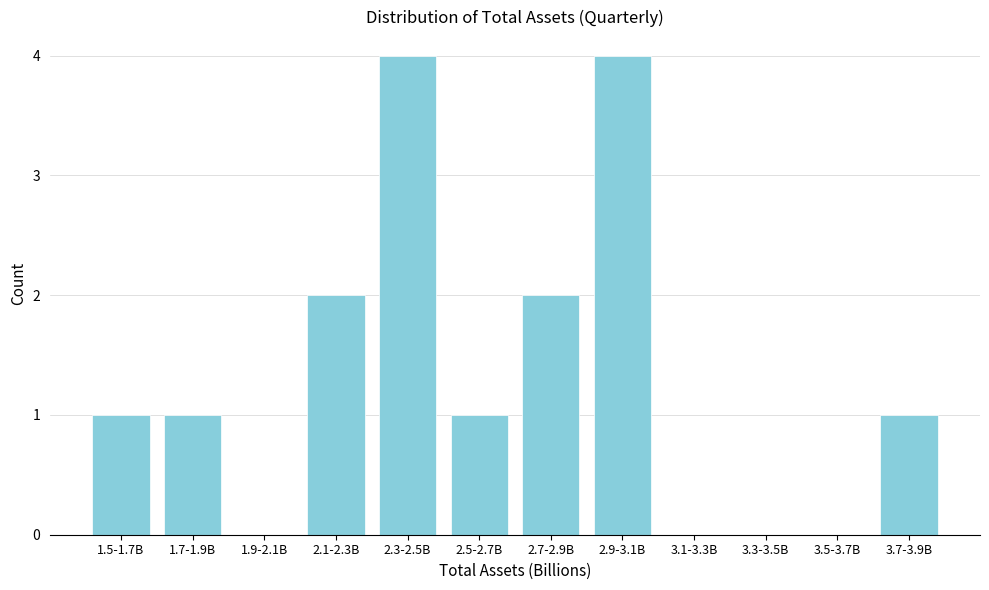

Reading left to right, transcribe all the data shown in this chart.

1.5-1.7B=1	1.7-1.9B=1	1.9-2.1B=0	2.1-2.3B=2	2.3-2.5B=4	2.5-2.7B=1	2.7-2.9B=2	2.9-3.1B=4	3.1-3.3B=0	3.3-3.5B=0	3.5-3.7B=0	3.7-3.9B=1